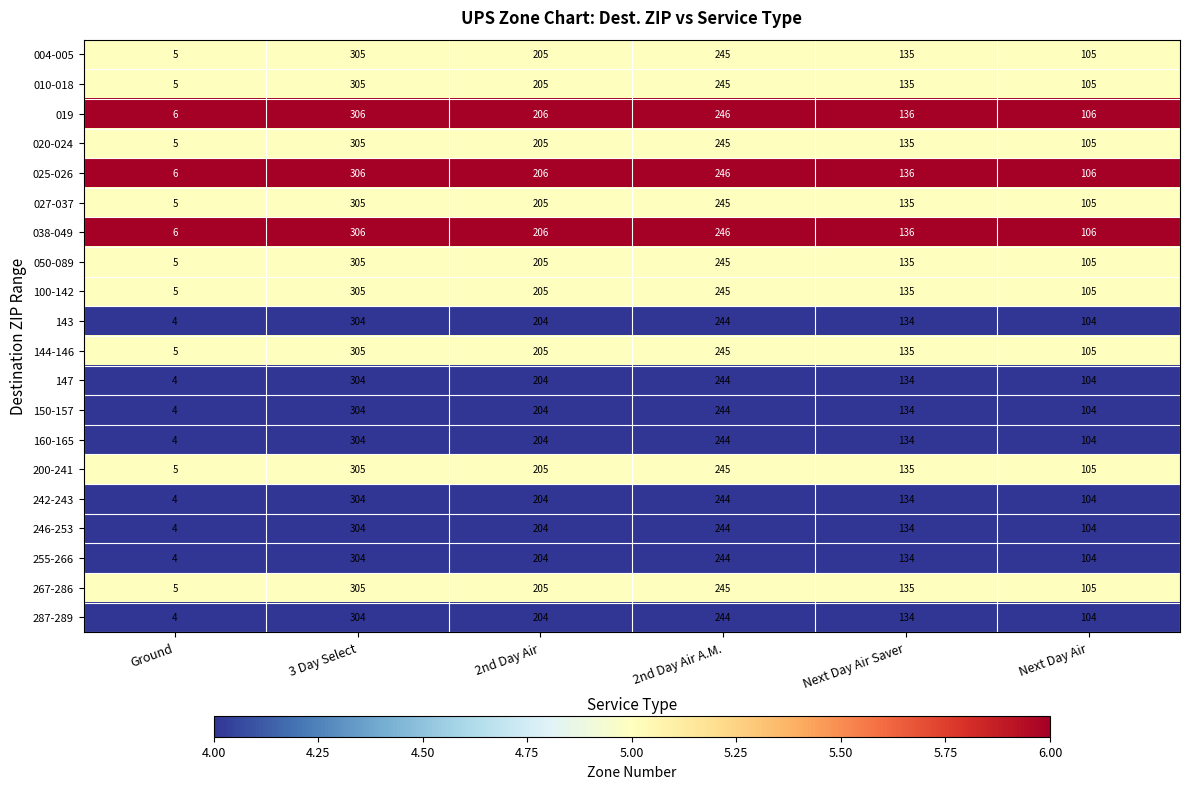

How many distinct data groups are displayed?

20